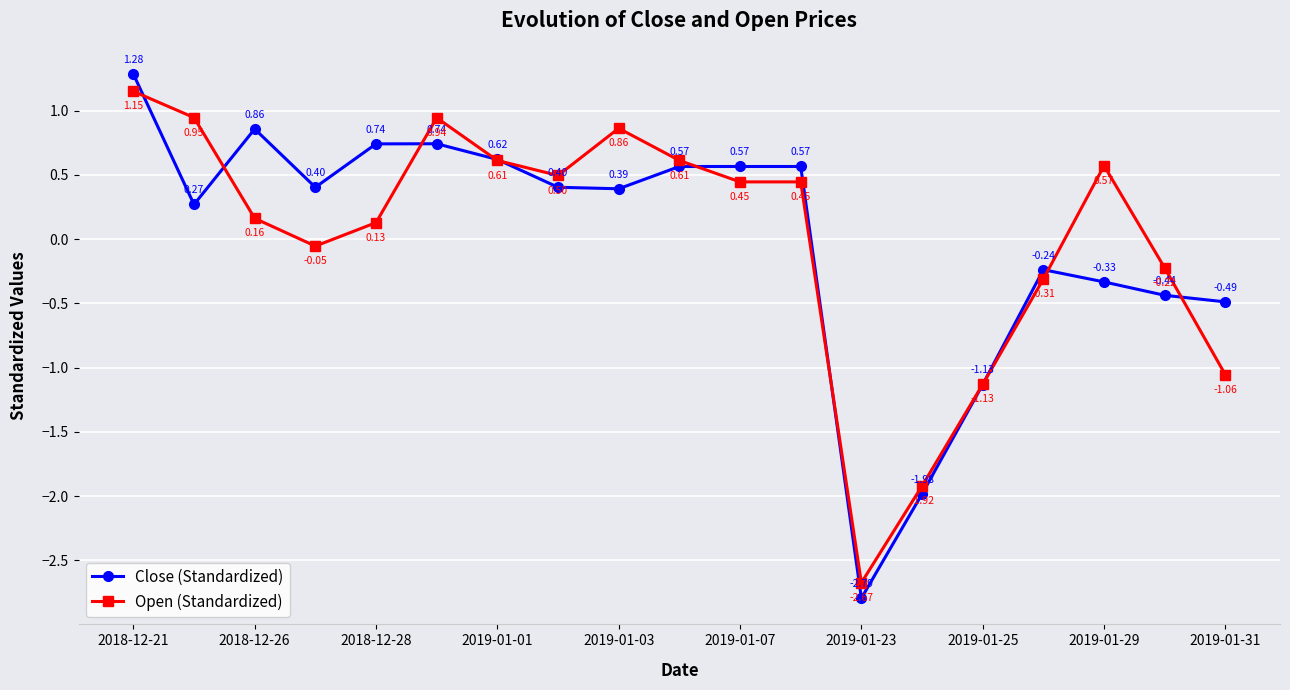

True or false: Open (Standardized) has more than 2 interior local peaks.

True